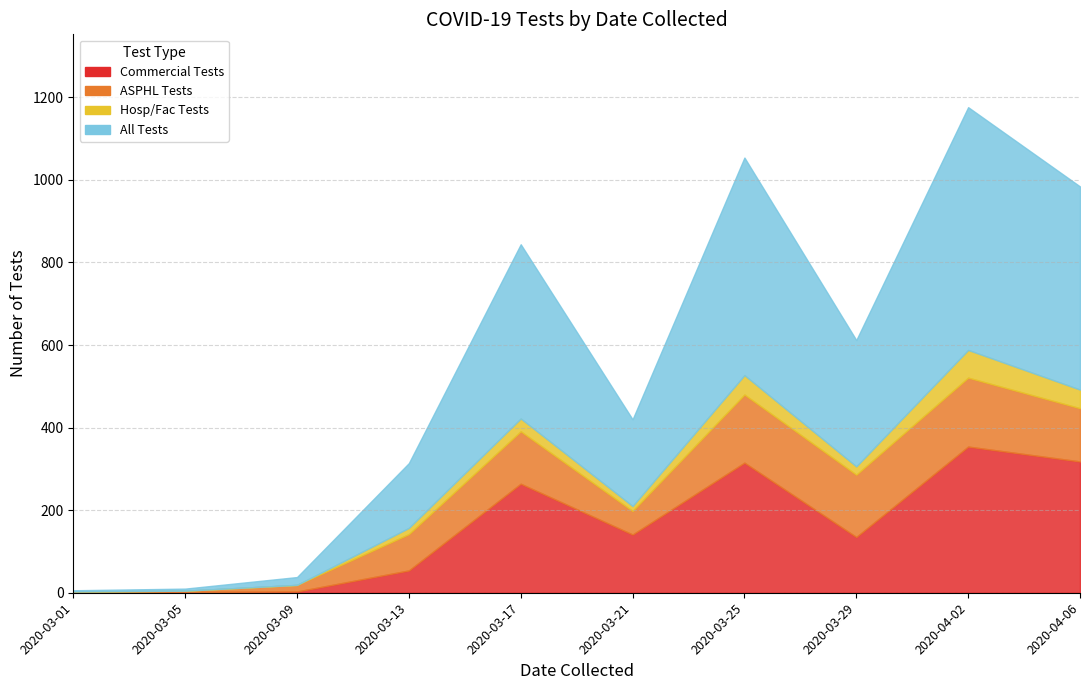

What is the difference between the All Tests values at 2020-03-01 and 2020-03-05?

2